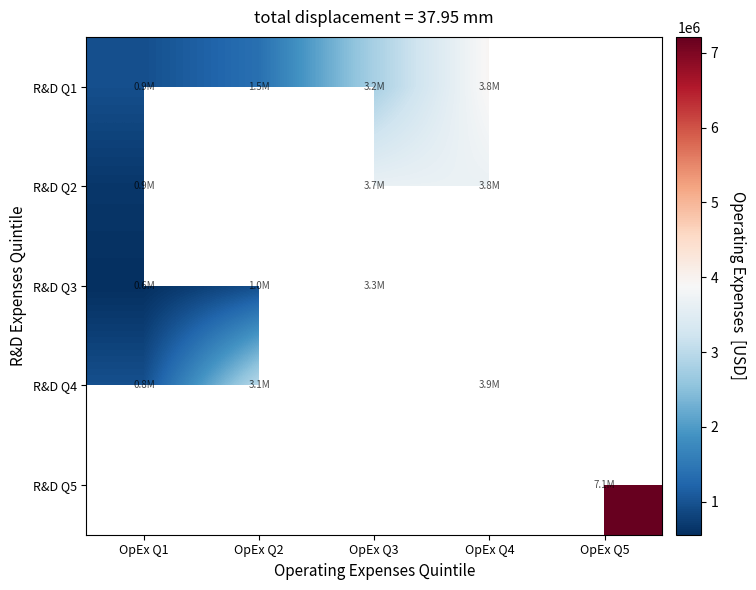

Which has a higher value, OpEx Q2 or OpEx Q4?

OpEx Q4